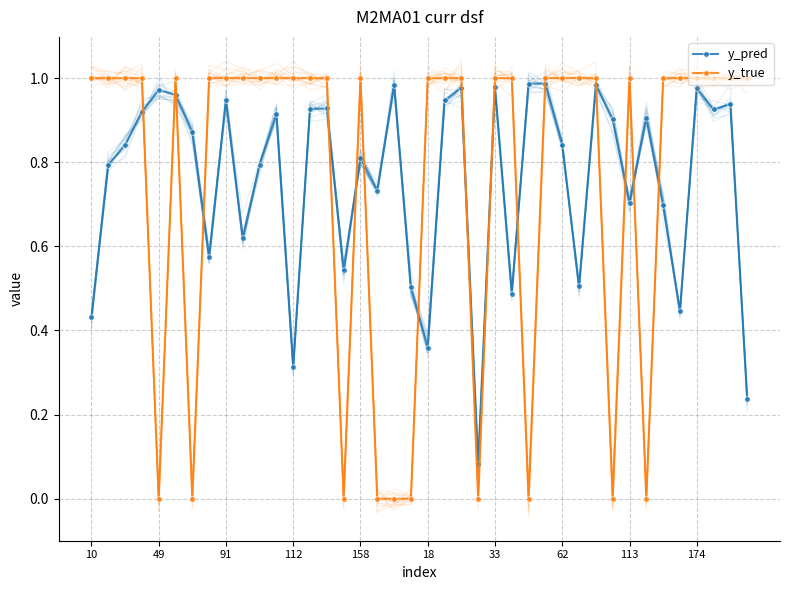

True or false: y_pred has more than 1 interior local peaks.

True